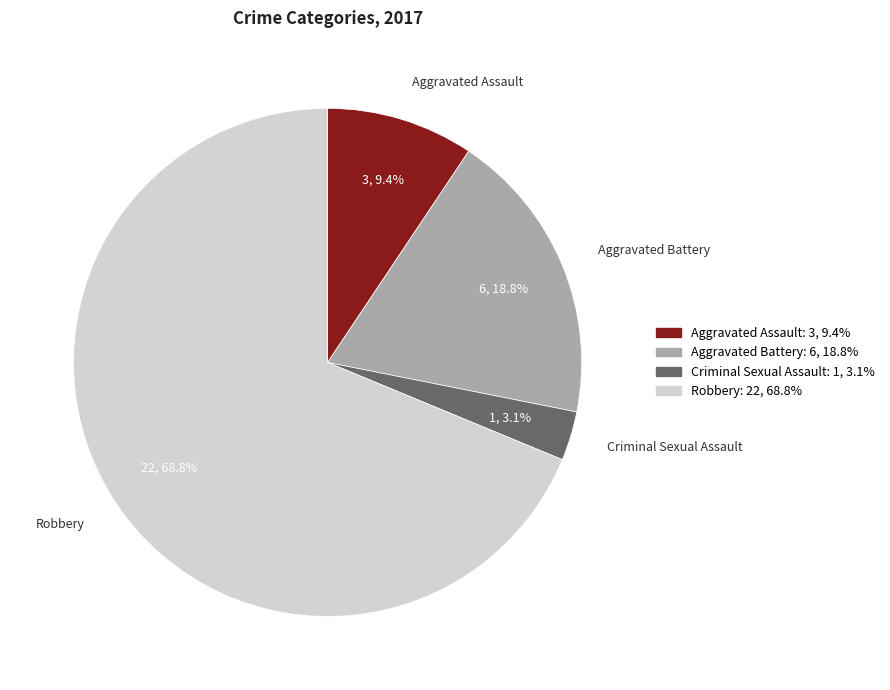

The Aggravated Battery slice represents 19% of the pie. True or false?

True